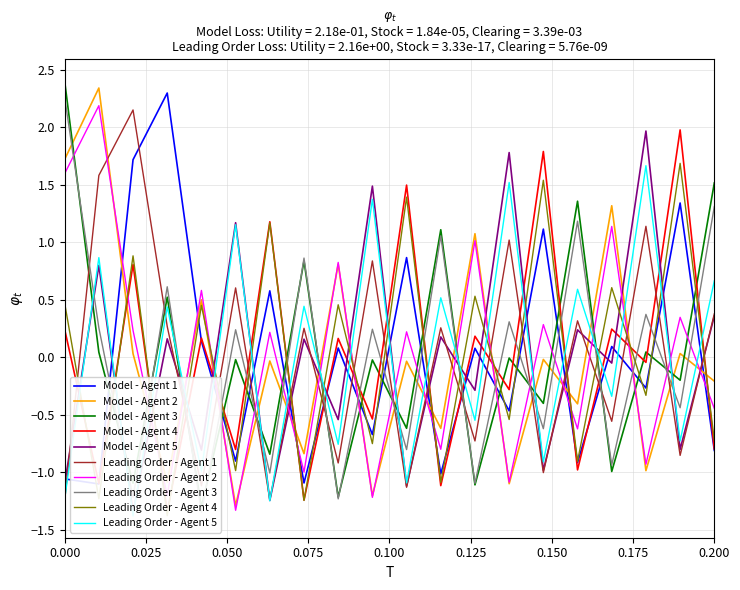

Which series ends up on top after the final intersection of Leading Order - Agent 1 and Model - Agent 2?

Leading Order - Agent 1